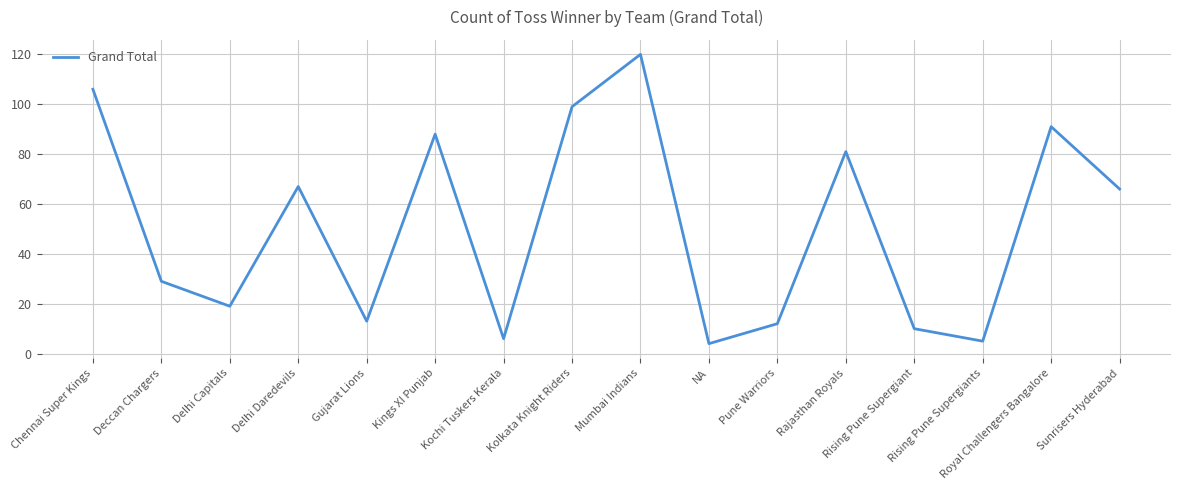

What is the maximum value shown in the chart?

120